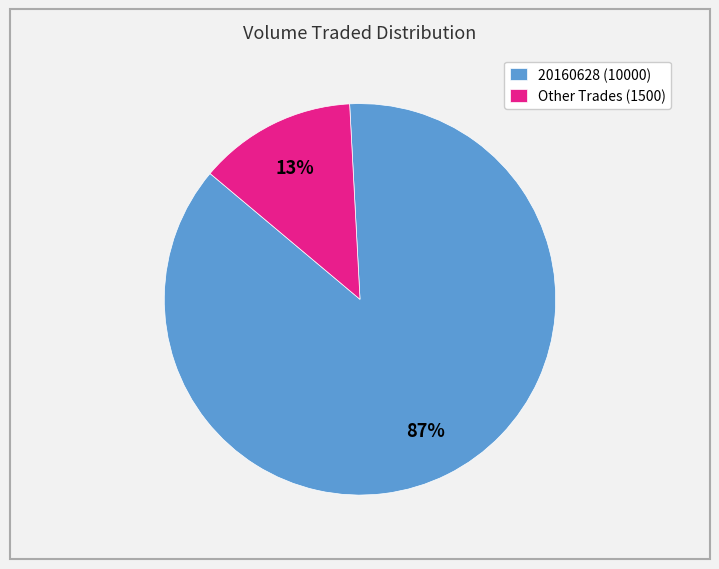

To the nearest percent, what is the combined percentage of 20160628 (10000) and Other Trades (1500)?

100%